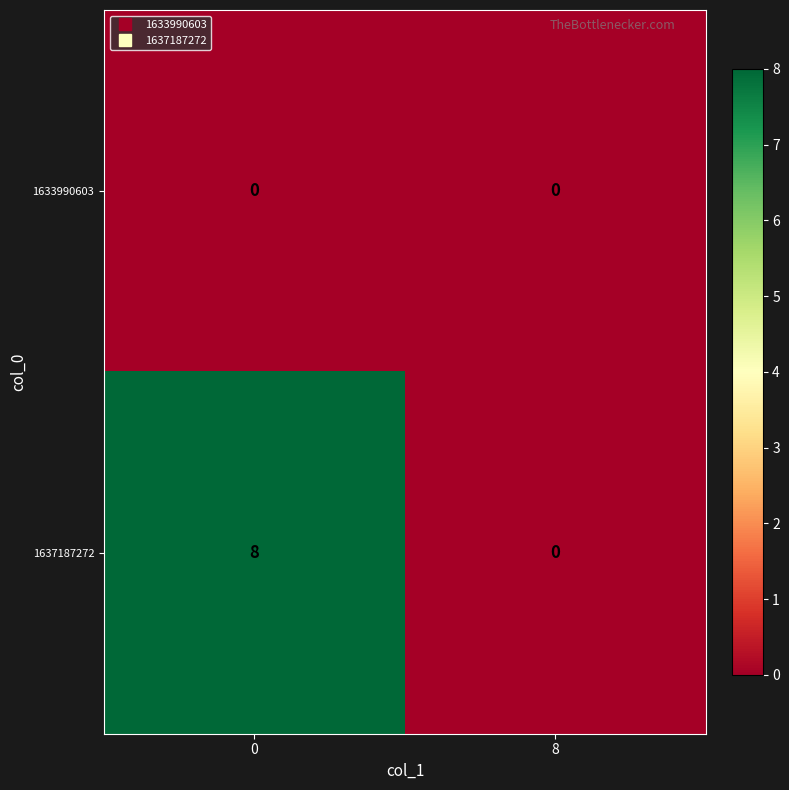

Which series has the widest spread of values?

1637187272